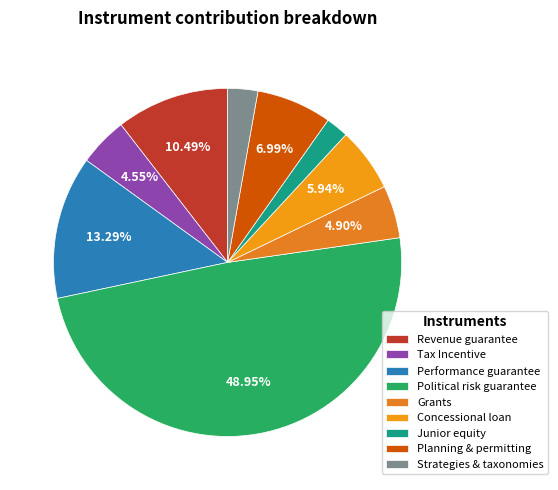

What is the smallest slice in the pie chart?

Junior equity